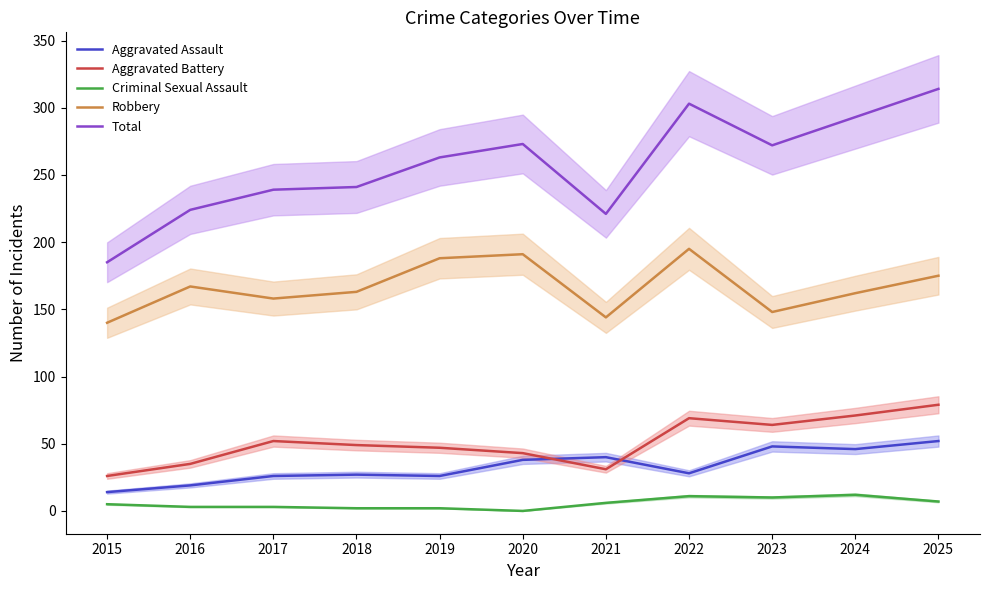

Where is the first local minimum for Total?

2021